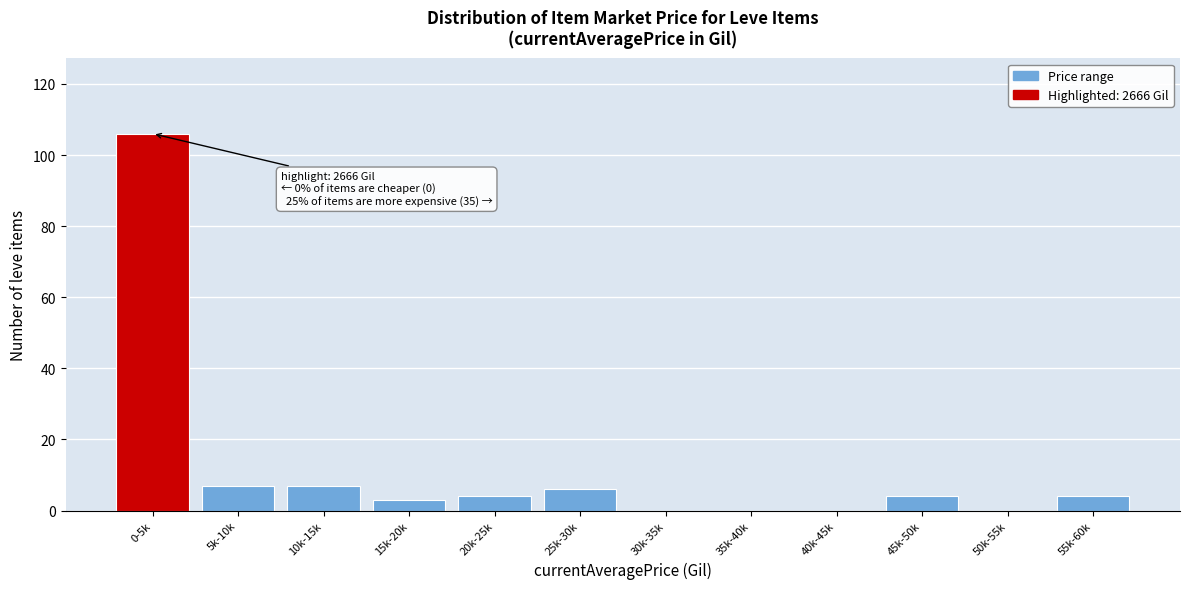

Reading left to right, what are all the values shown in this chart?

0-5k=106	5k-10k=7	10k-15k=7	15k-20k=3	20k-25k=4	25k-30k=6	30k-35k=0	35k-40k=0	40k-45k=0	45k-50k=4	50k-55k=0	55k-60k=4